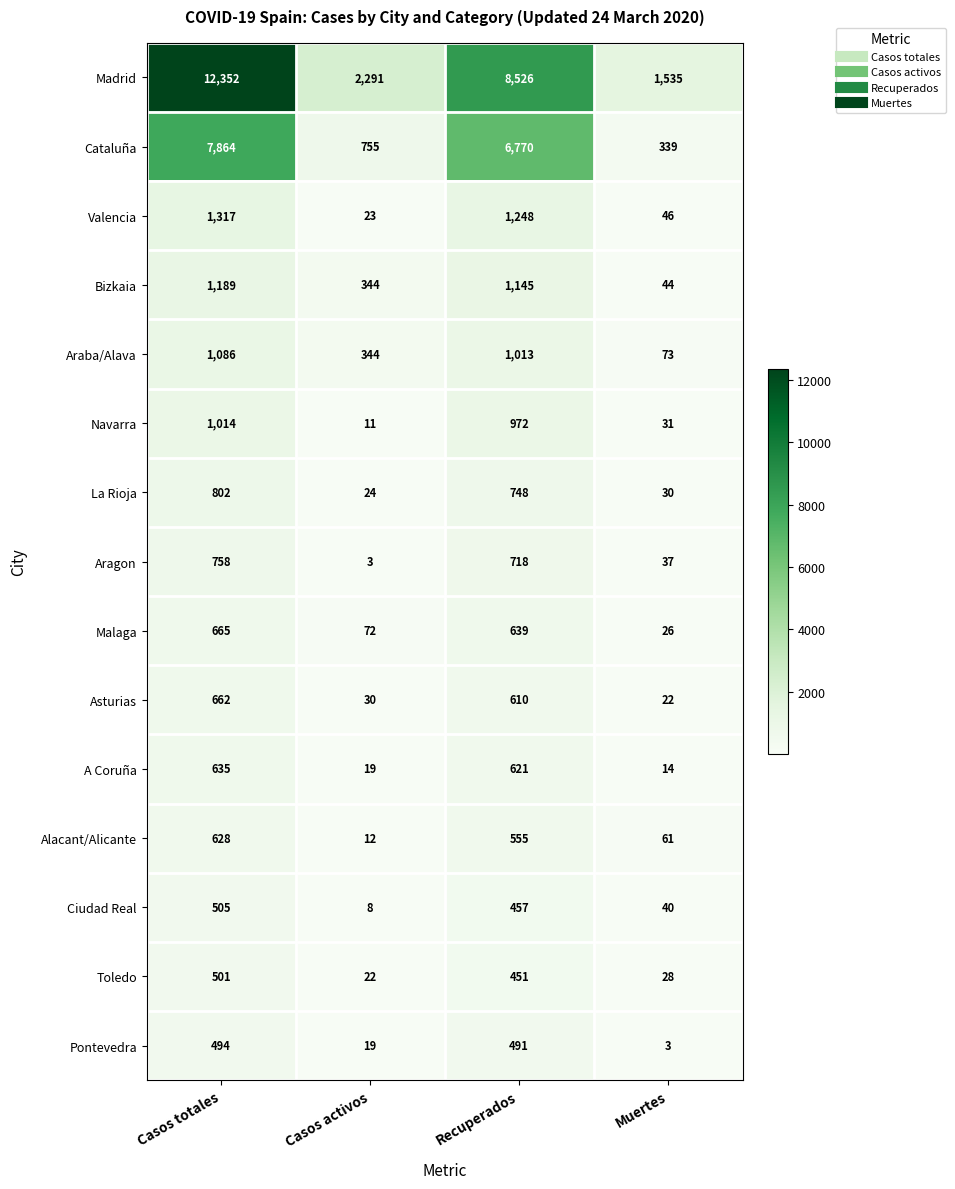

Is the value of Madrid at Muertes greater than the value of Navarra at Muertes?

Yes